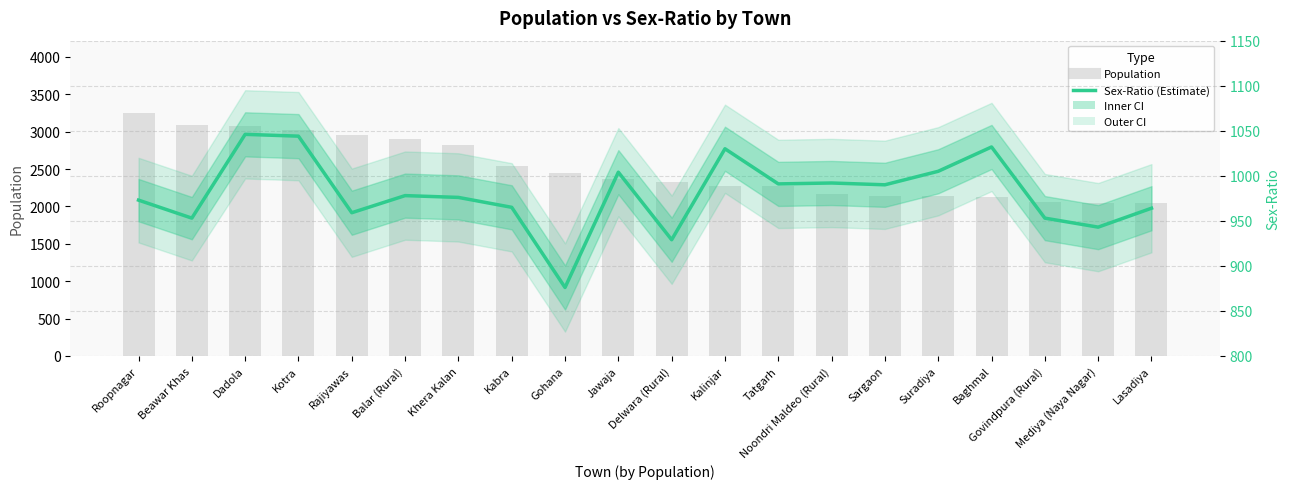

What is the difference between the maximum and minimum values in the Population series?

1202